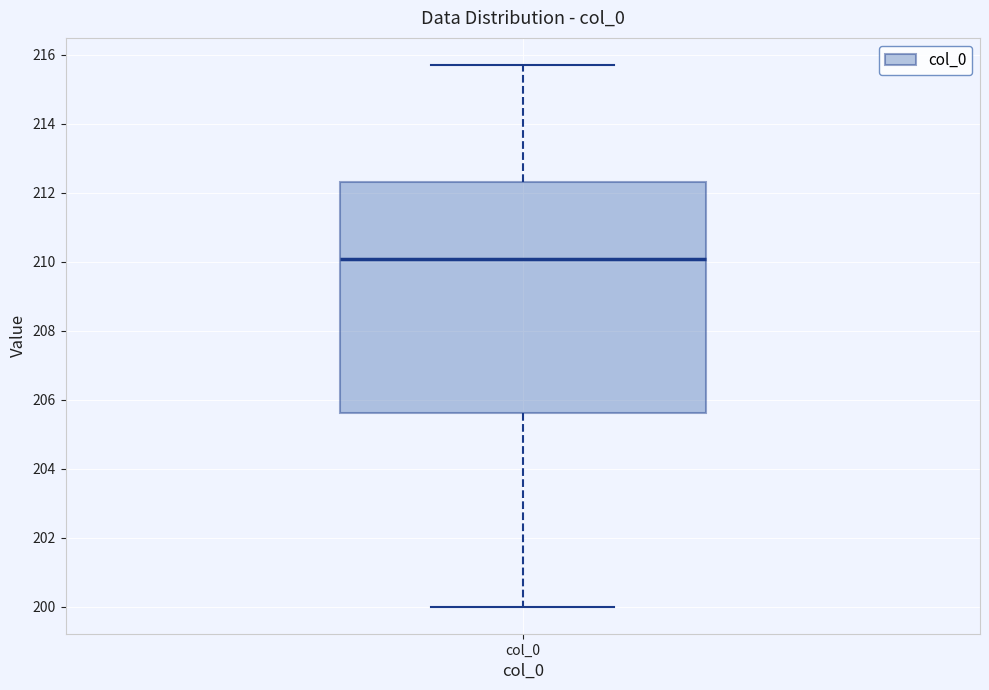

Transcribe this box plot: give where the median line is, the range the box spans, and where the two whiskers end, as read against the y-axis. The values are not printed on the chart, so give them approximately, as read against the axis.

median 210.0, box 205.6 to 212.4, whiskers 200.0 to 215.8